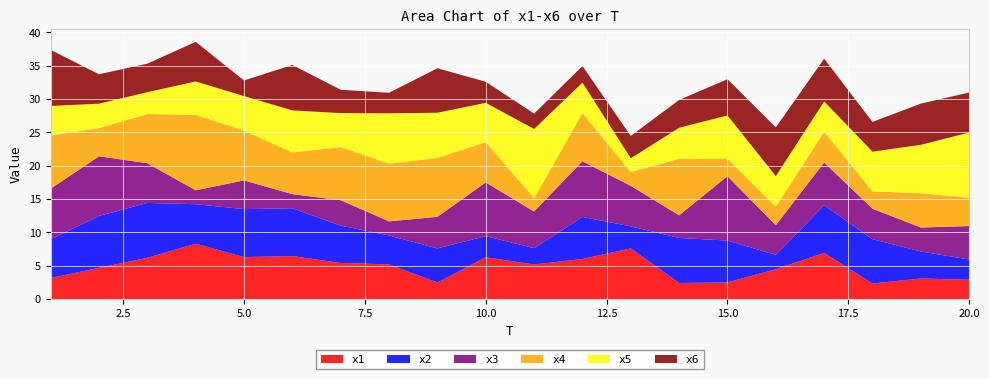

Reading left to right, extract all data points from this chart.

x1: 3.1	4.7	6.2	8.3	6.3	6.4	5.4	5.2	2.5	6.2	5.2	6.0	7.6	2.4	2.5	4.5	6.9	2.3	3.1	2.9
x2: 5.8	7.8	8.2	5.9	7.2	7.2	5.6	4.3	5.1	3.2	2.4	6.3	3.3	6.8	6.3	2.2	7.2	6.6	4.1	3.0
x3: 7.6	8.9	6.0	2.1	4.3	2.1	3.8	2.1	4.7	8.1	5.5	8.3	6.1	3.4	9.6	4.4	6.4	4.6	3.6	5.0
x4: 8.0	4.2	7.4	11.3	7.5	6.3	8.0	8.6	8.8	6.0	2.0	7.2	2.1	8.5	2.6	2.8	4.6	2.6	5.1	4.2
x5: 4.4	3.7	3.3	5.0	5.2	6.3	5.1	7.6	6.8	5.9	10.4	4.6	2.1	4.7	6.5	4.6	4.5	6.0	7.3	9.8
x6: 8.4	4.4	4.3	5.9	2.3	6.8	3.5	3.1	6.7	3.2	2.3	2.5	3.4	4.2	5.4	7.3	6.4	4.5	6.2	6.0